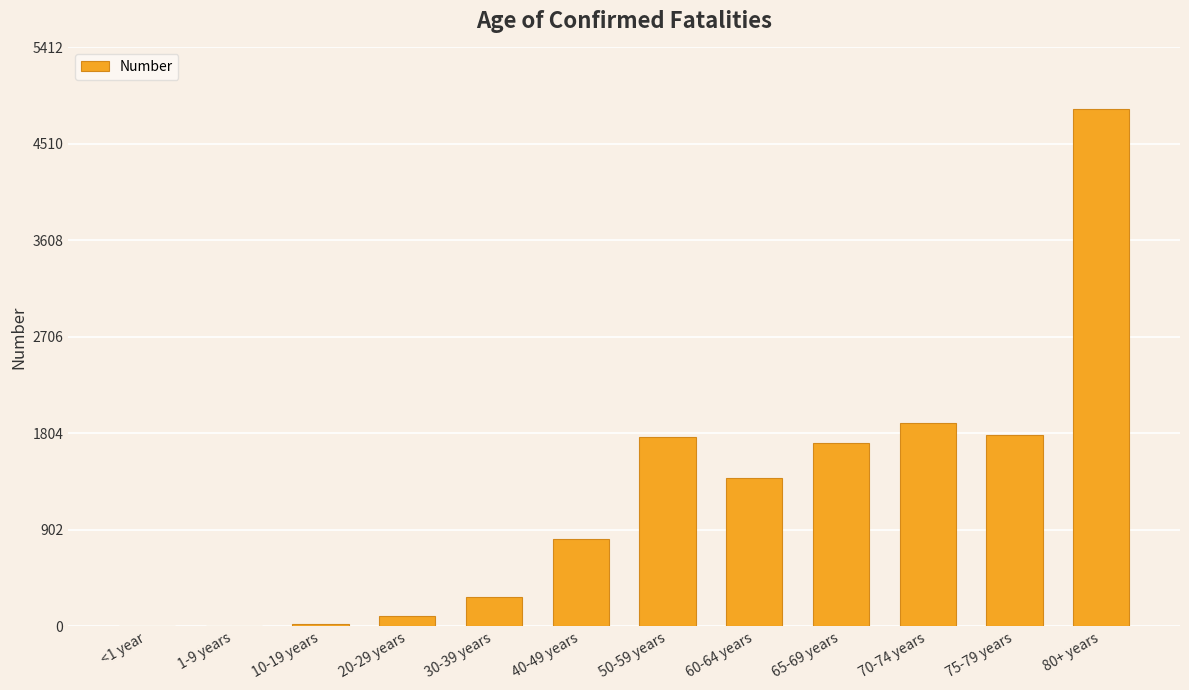

What is the sum of all values?

14590